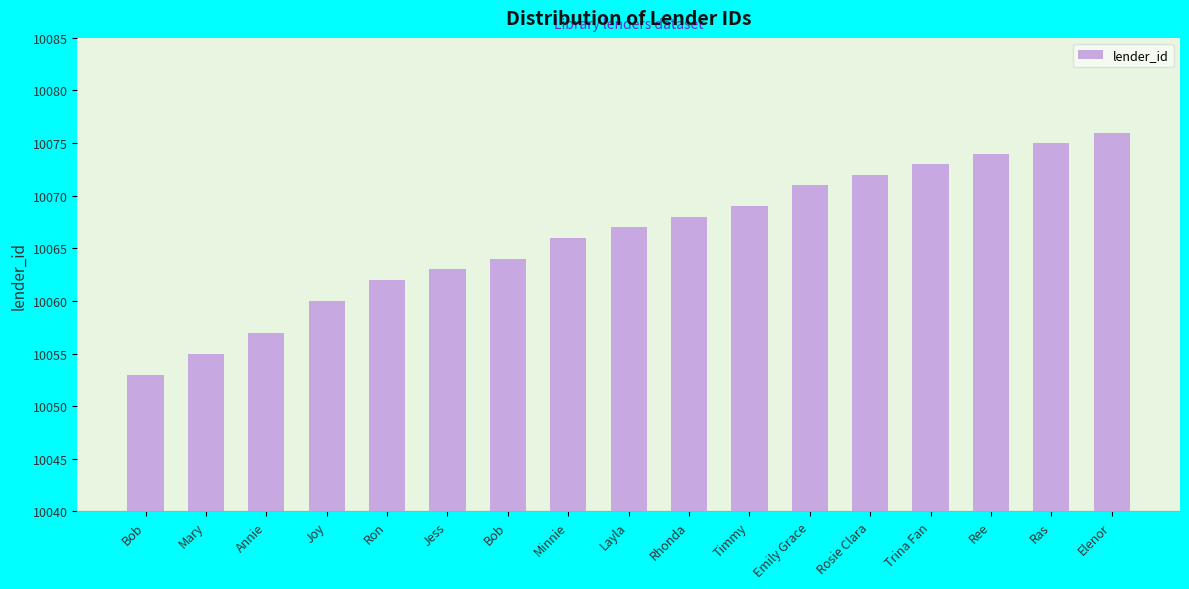

The chart shows a value of 2266 at Ree. True or false?

False